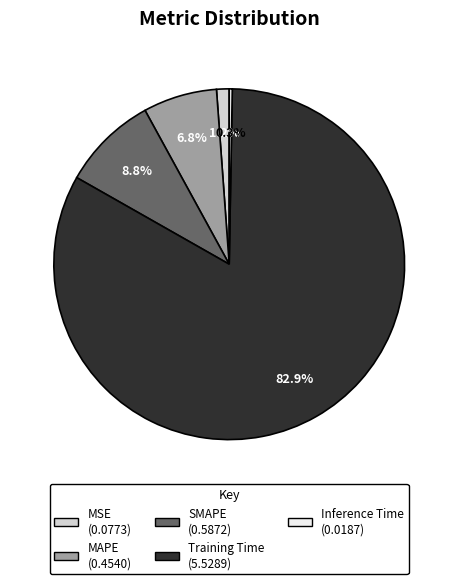

Does any single category account for the majority?

Yes